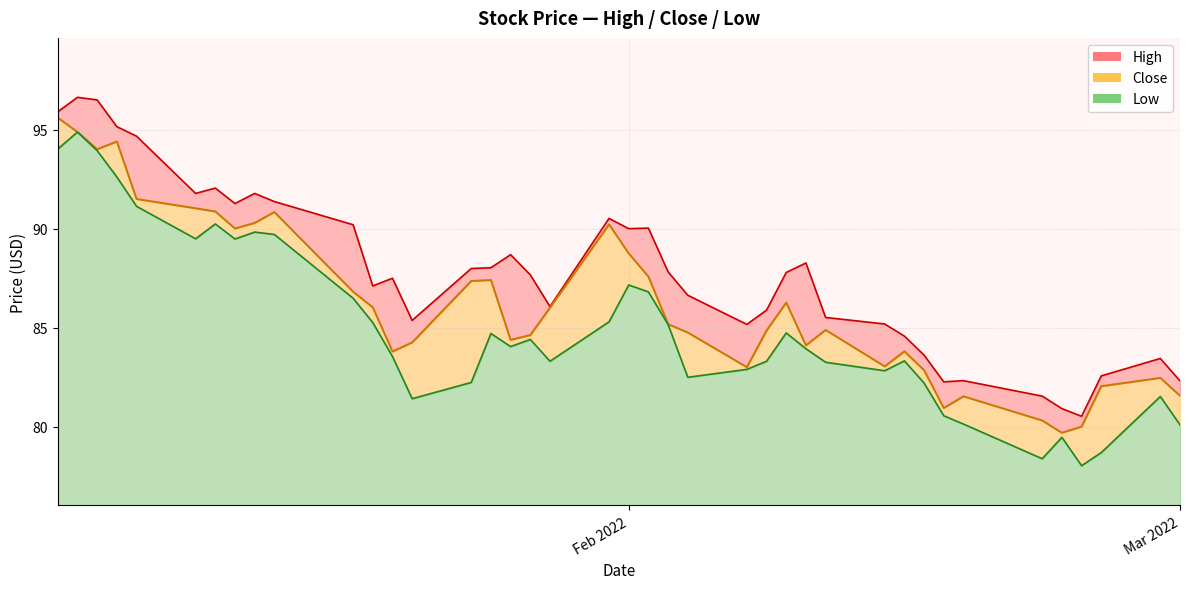

What is the maximum value shown in the chart?

96.6